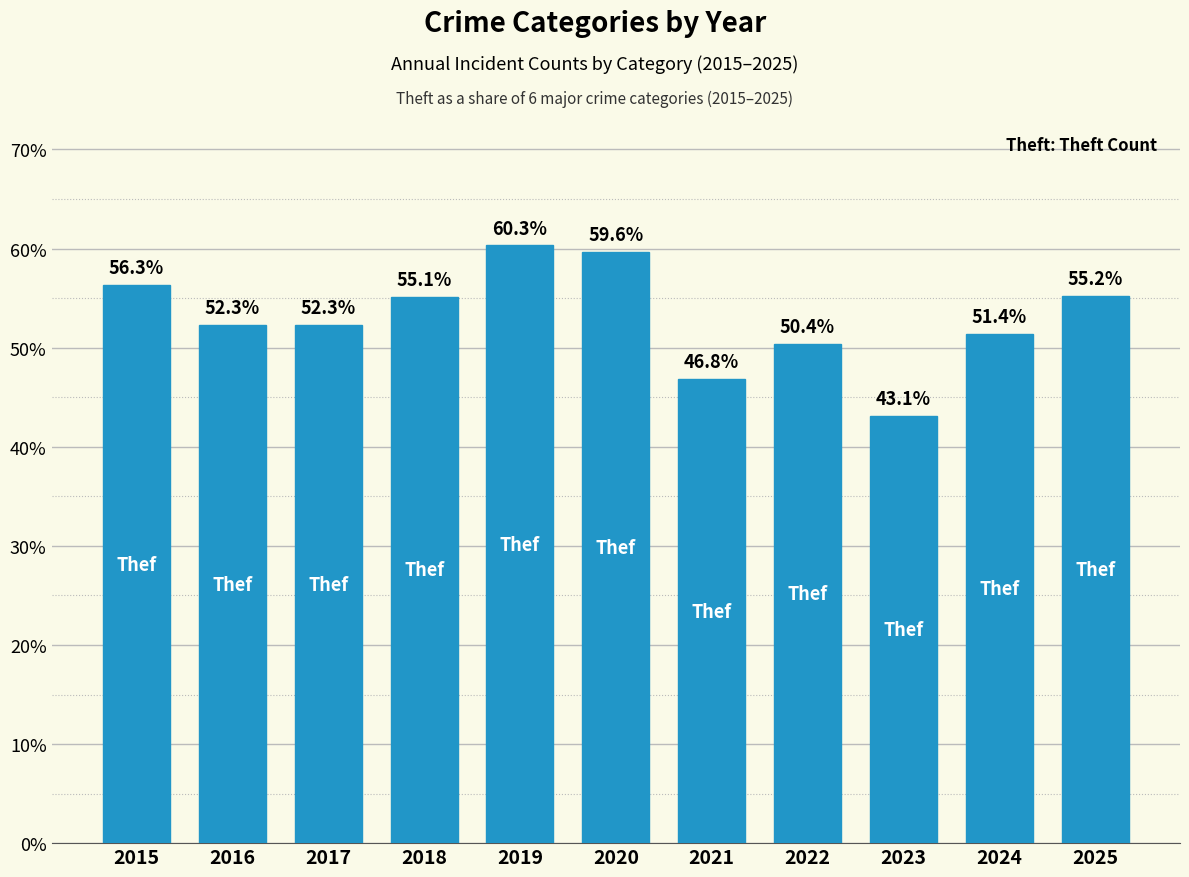

Reading right to left, list all the values displayed in this chart.

0.6	0.5	0.4	0.5	0.5	0.6	0.6	0.6	0.5	0.5	0.6